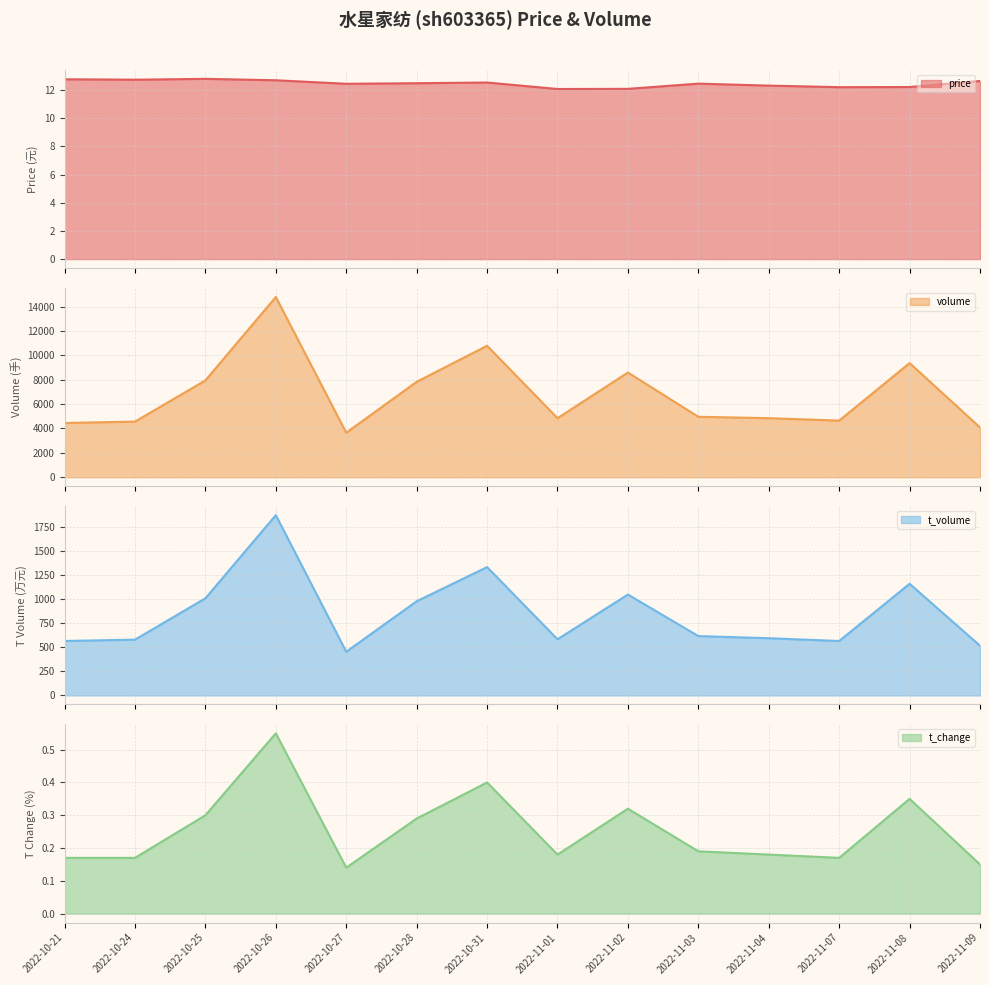

How many lines are shown in the chart?

4